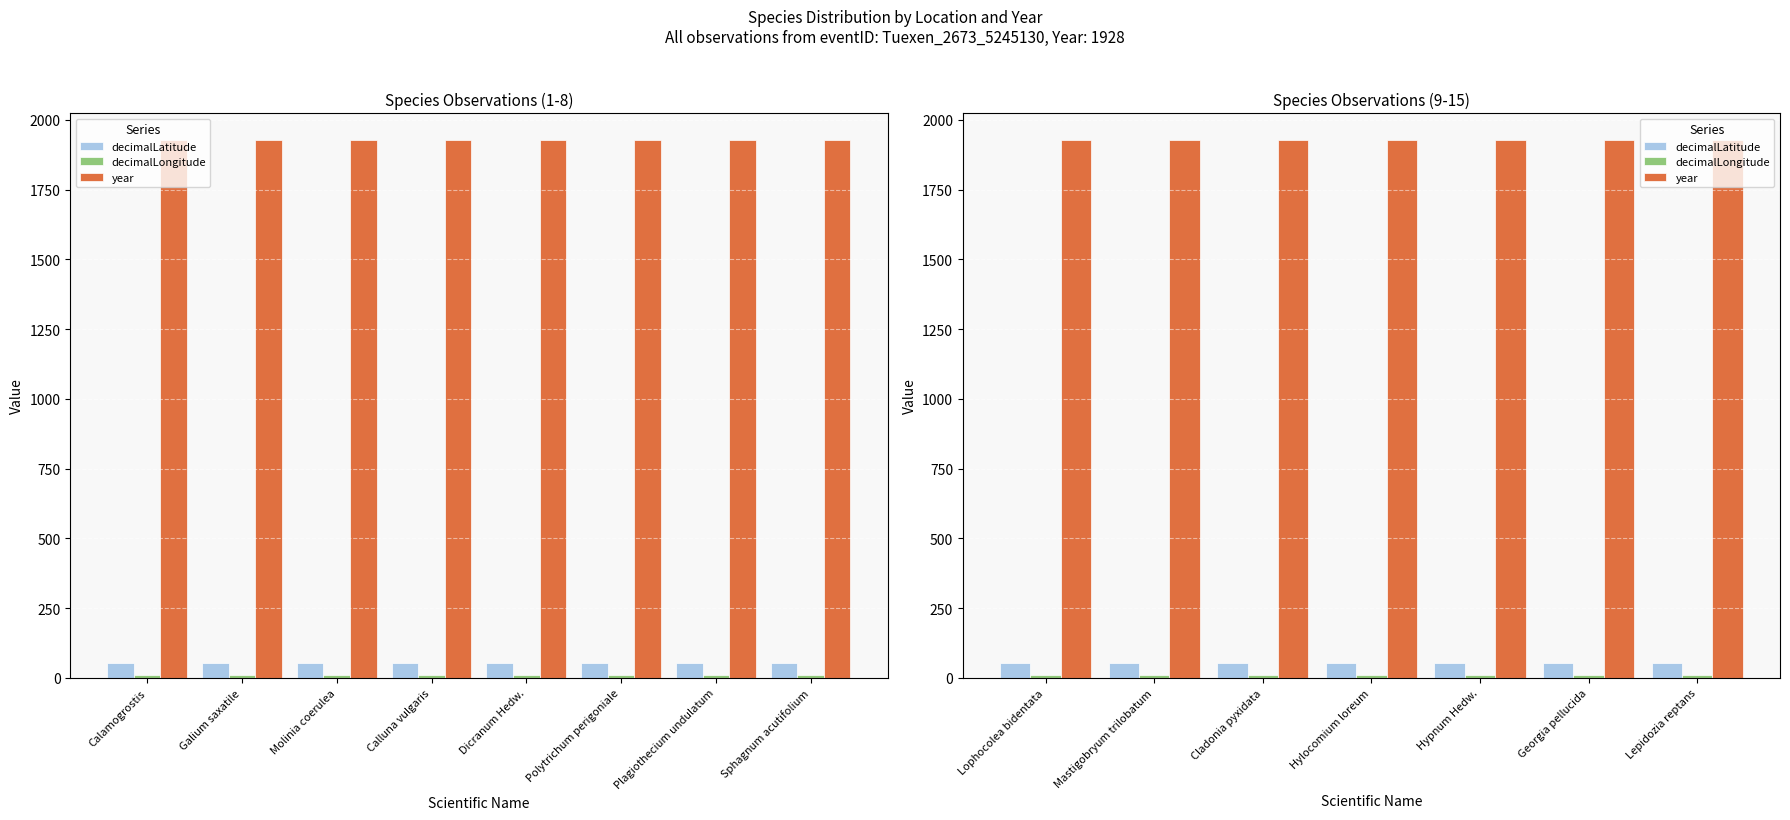

How many distinct data groups are displayed?

3